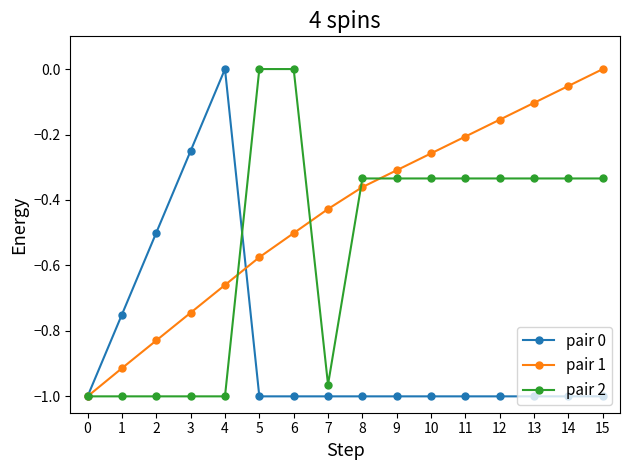

Is it true that pair 2 equals -0.2 at 12?

False